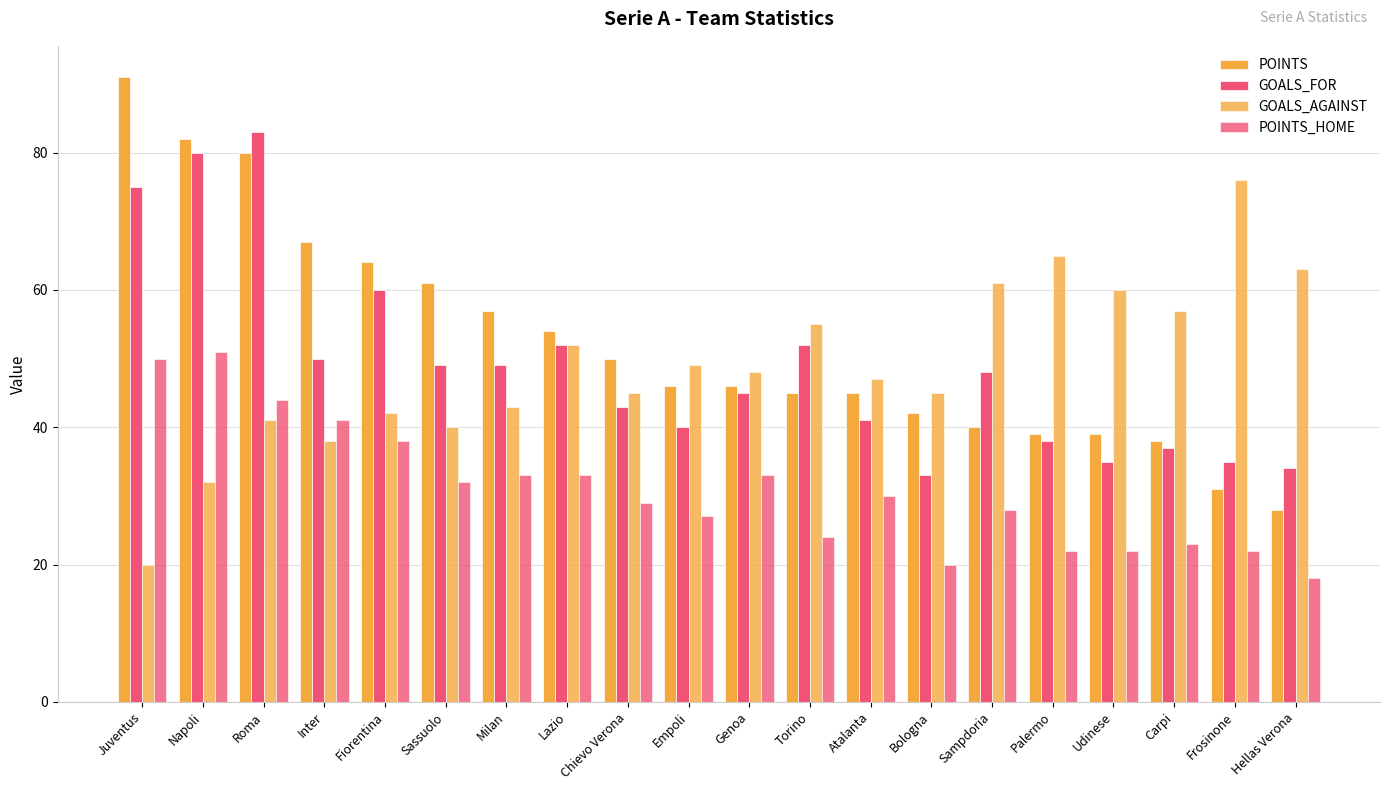

Count the number of data series in this chart.

4